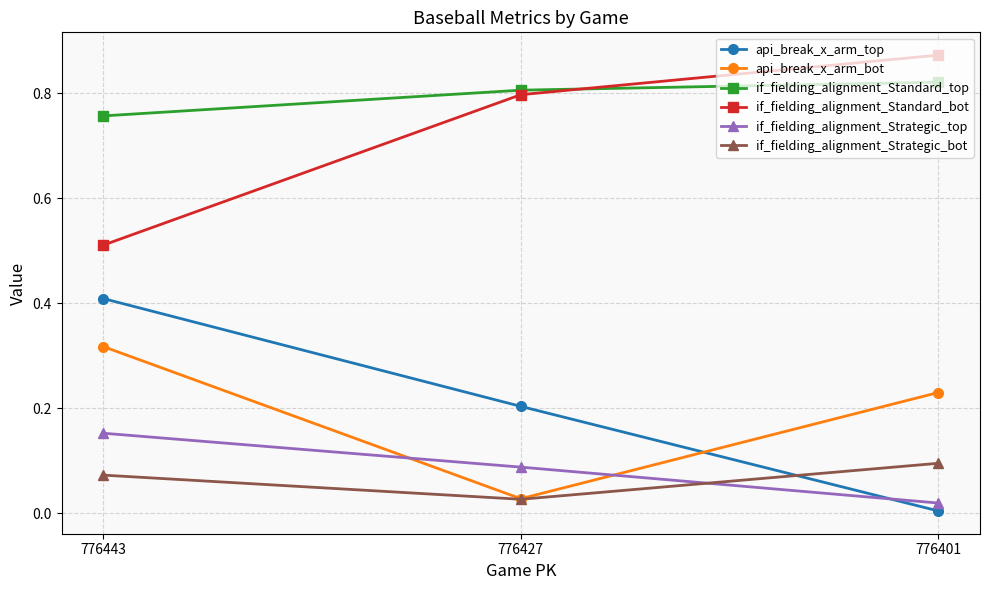

Which label corresponds to the largest value in the chart?

776401